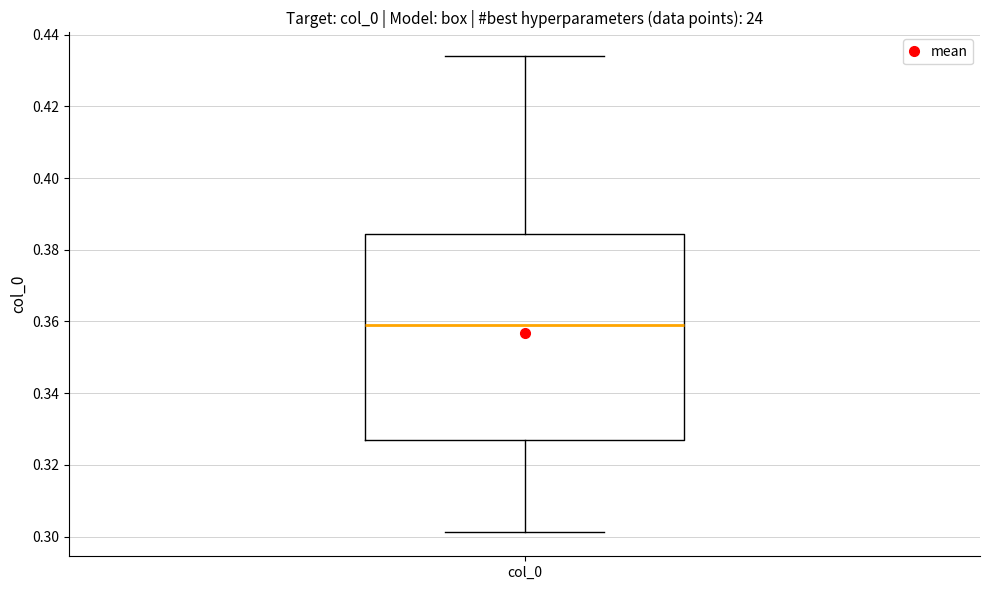

Where does the lower whisker of the box for col_0 end on the y-axis? The values are not printed on the chart, so give them approximately, as read against the axis.

0.302